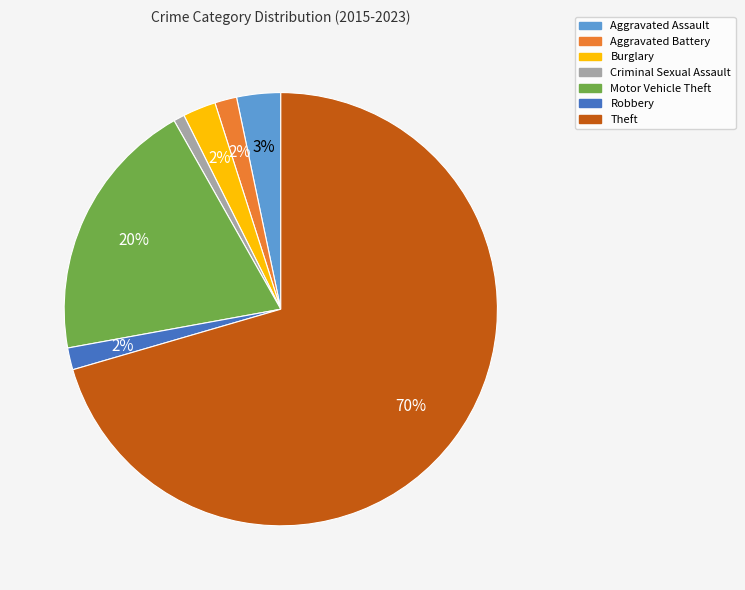

Is there a majority slice in this chart?

Yes